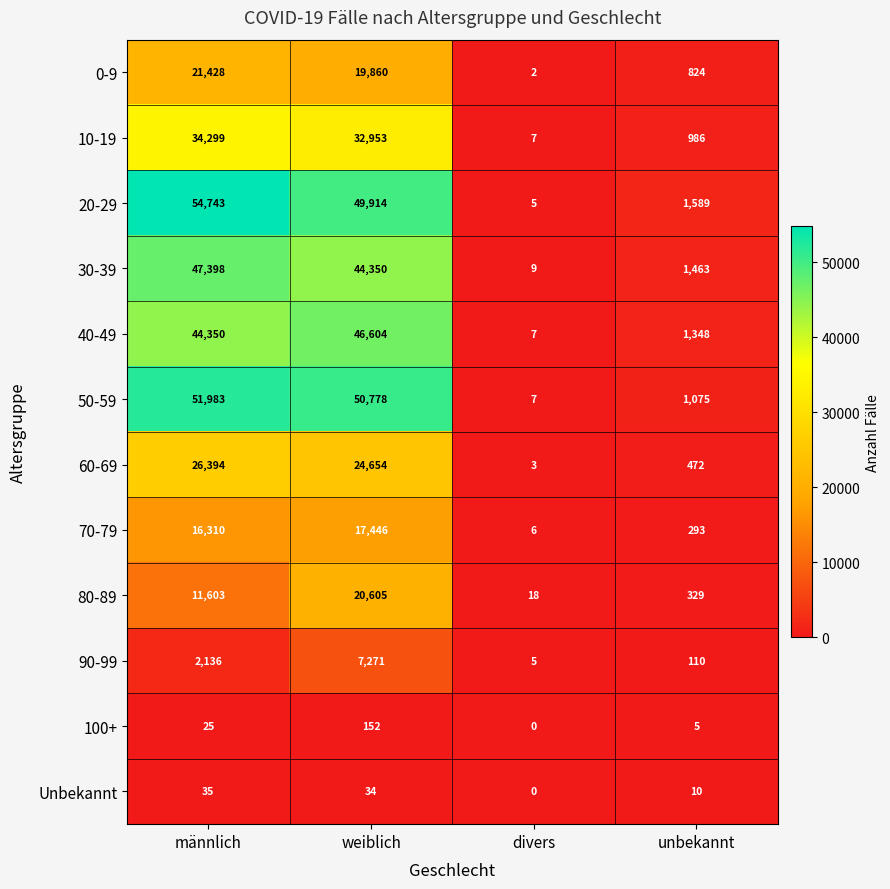

What is the total value across all series at unbekannt?

8504